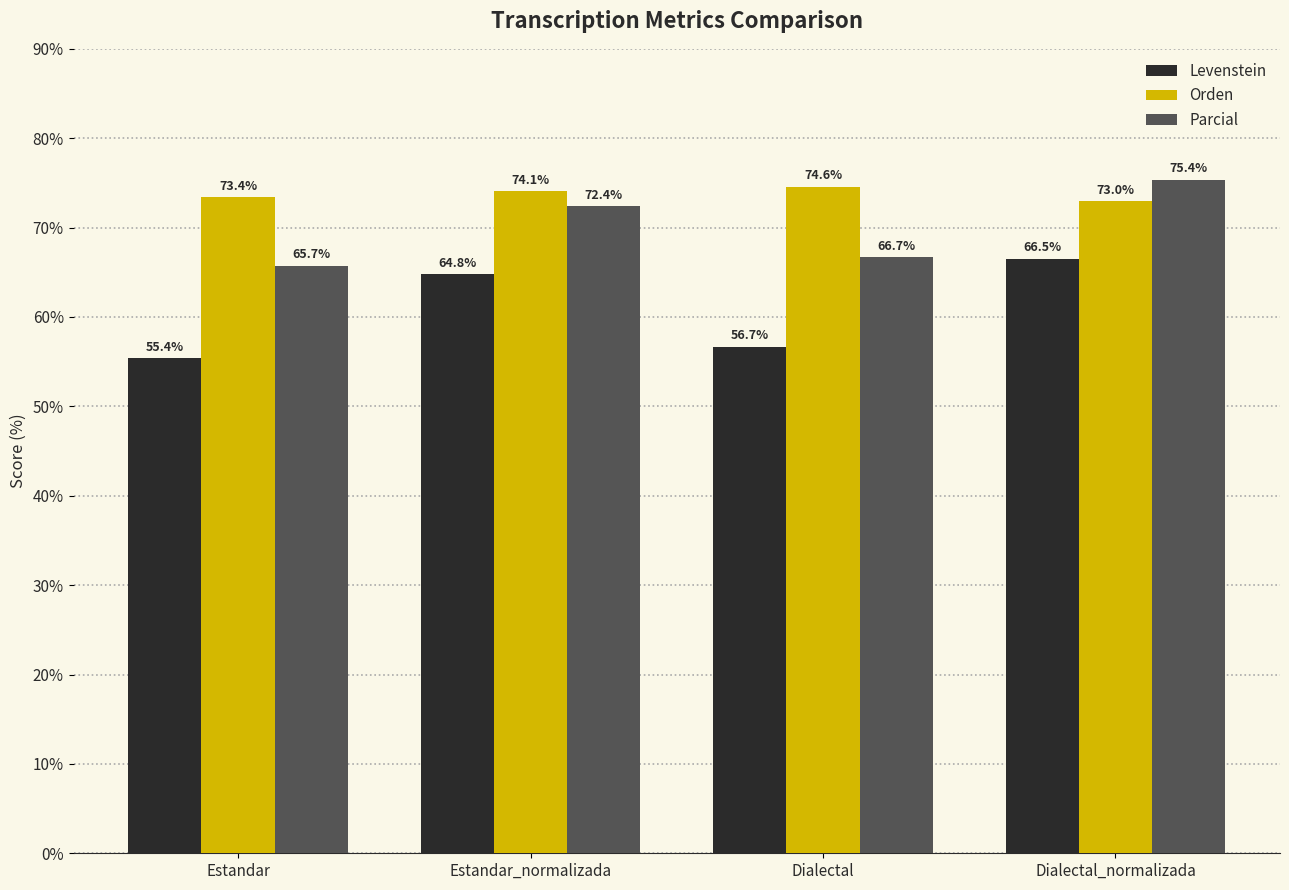

Which label corresponds to the smallest value in the chart?

Estandar